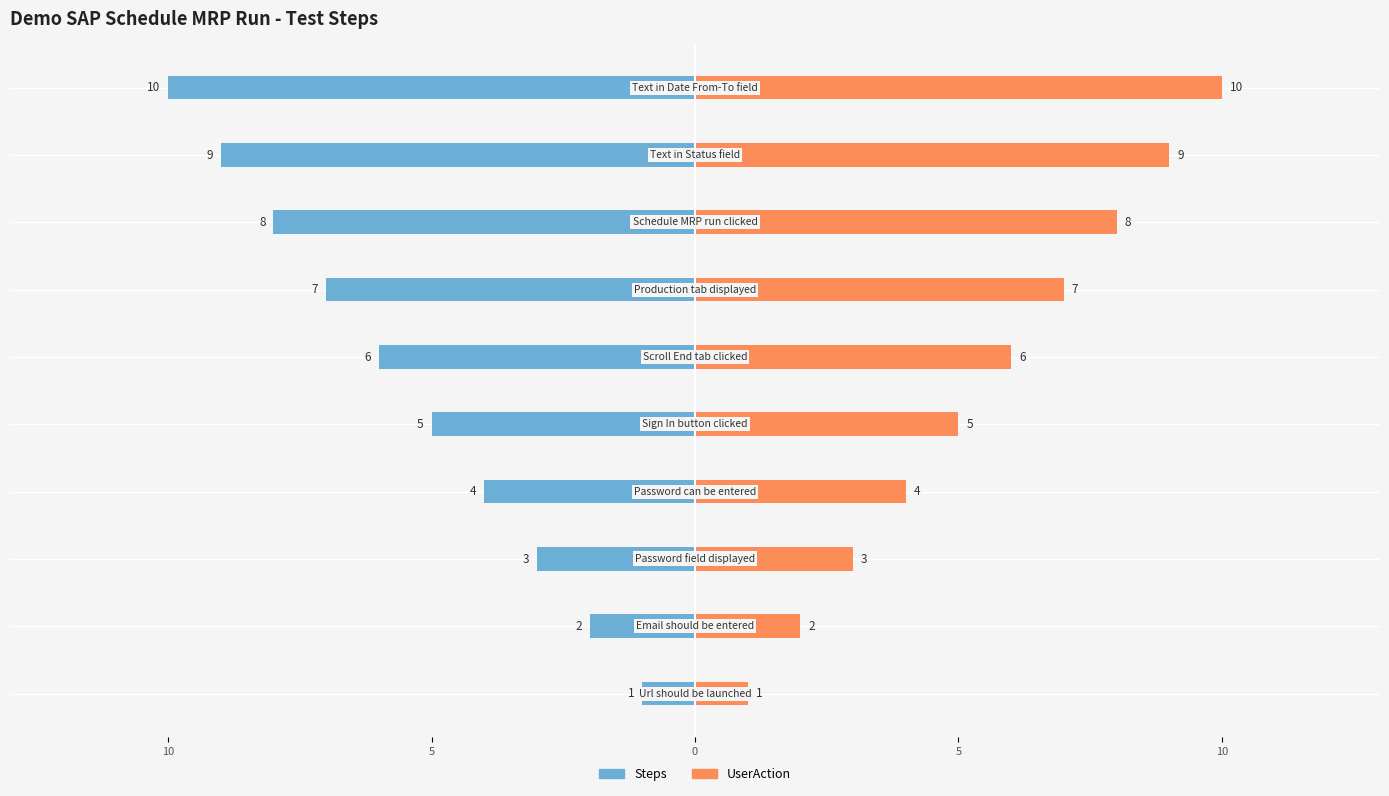

What is the smallest value displayed?

1